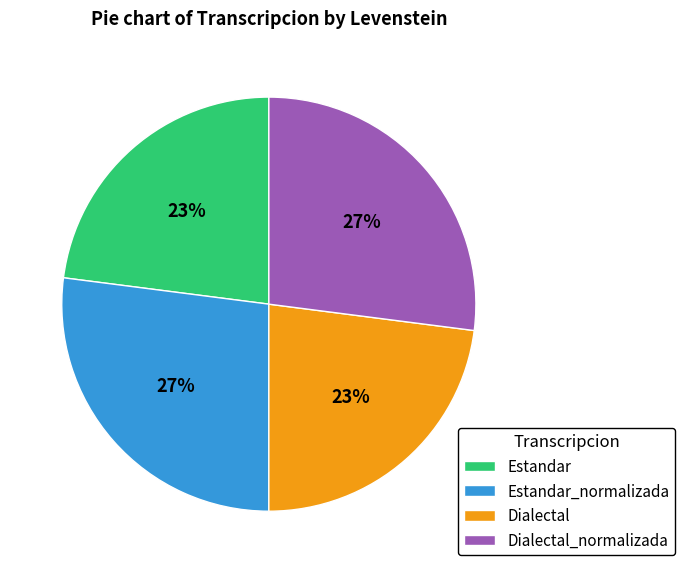

To the nearest percent, what percentage of the pie is Dialectal?

23%